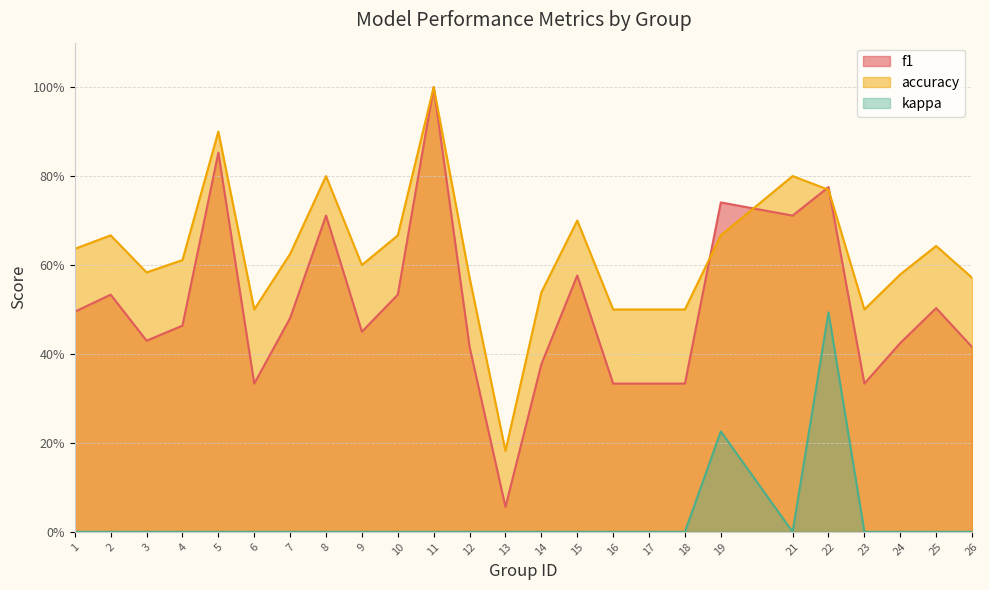

What are all the series names shown in the legend?

f1, accuracy, kappa